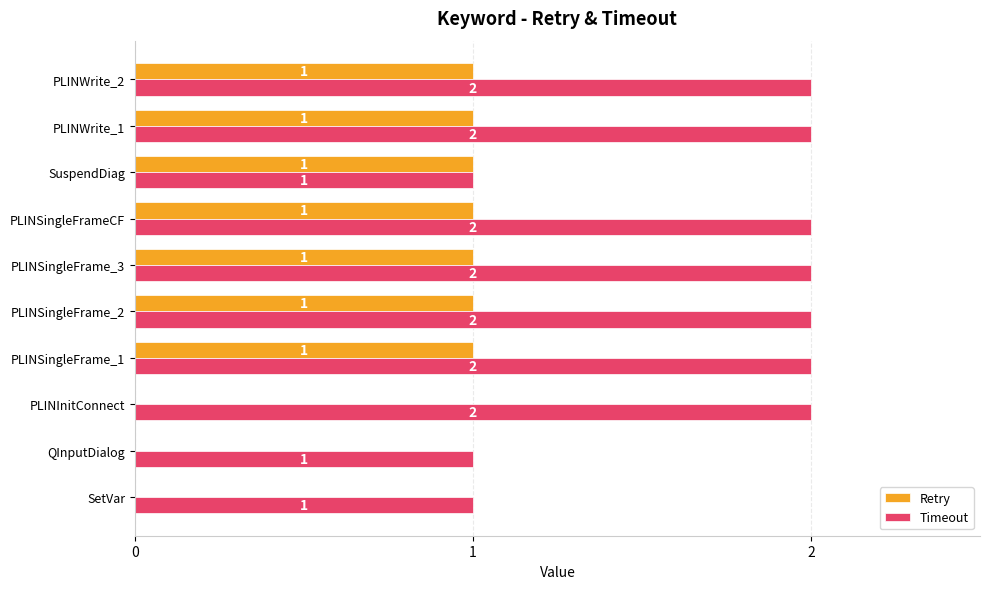

What is the average value of the Timeout series?

2